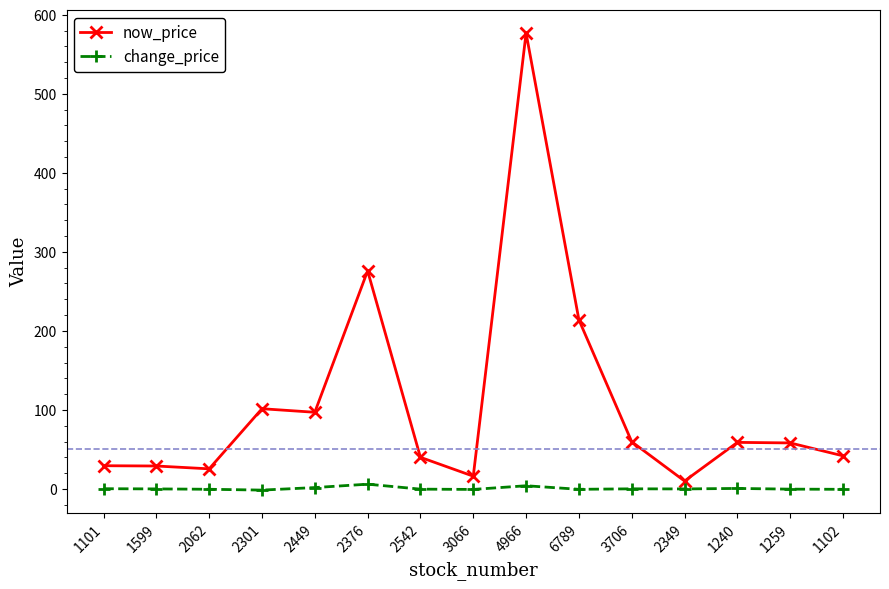

How many lines are shown in the chart?

2